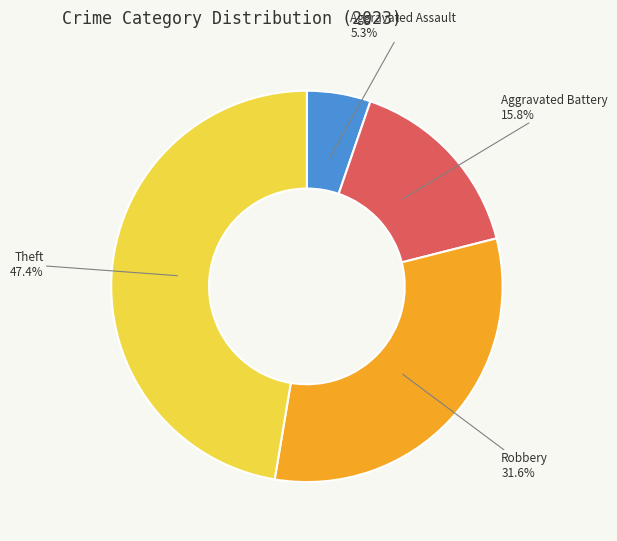

Is the sum of Theft and Aggravated Assault greater than half?

Yes